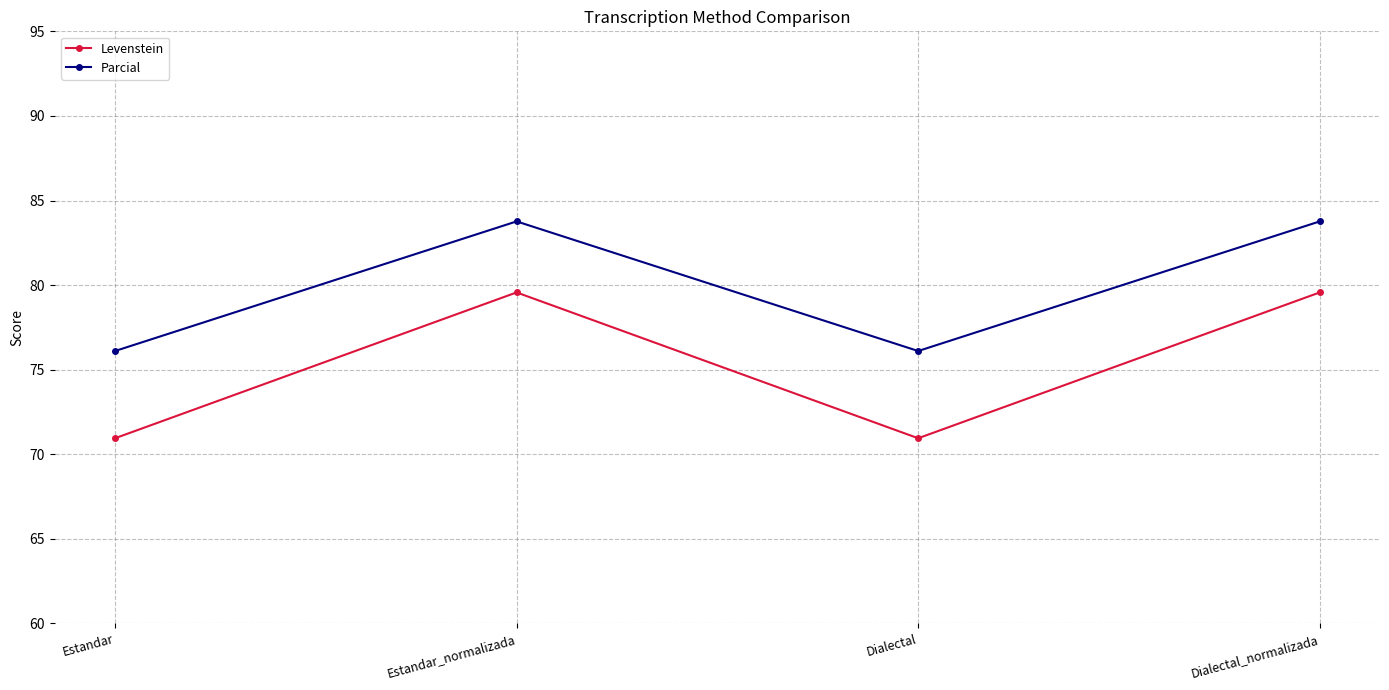

Does the chart have visible grid lines?

Yes